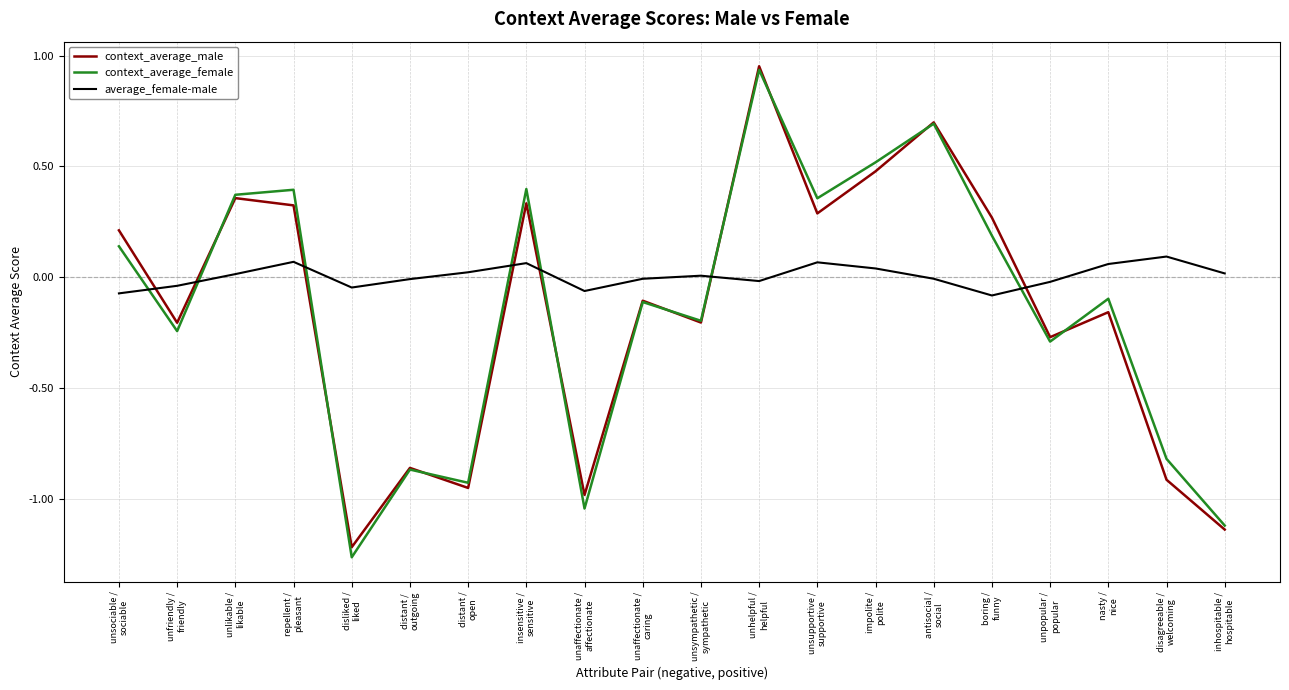

Which series has the largest range (max minus min)?

context_average_female